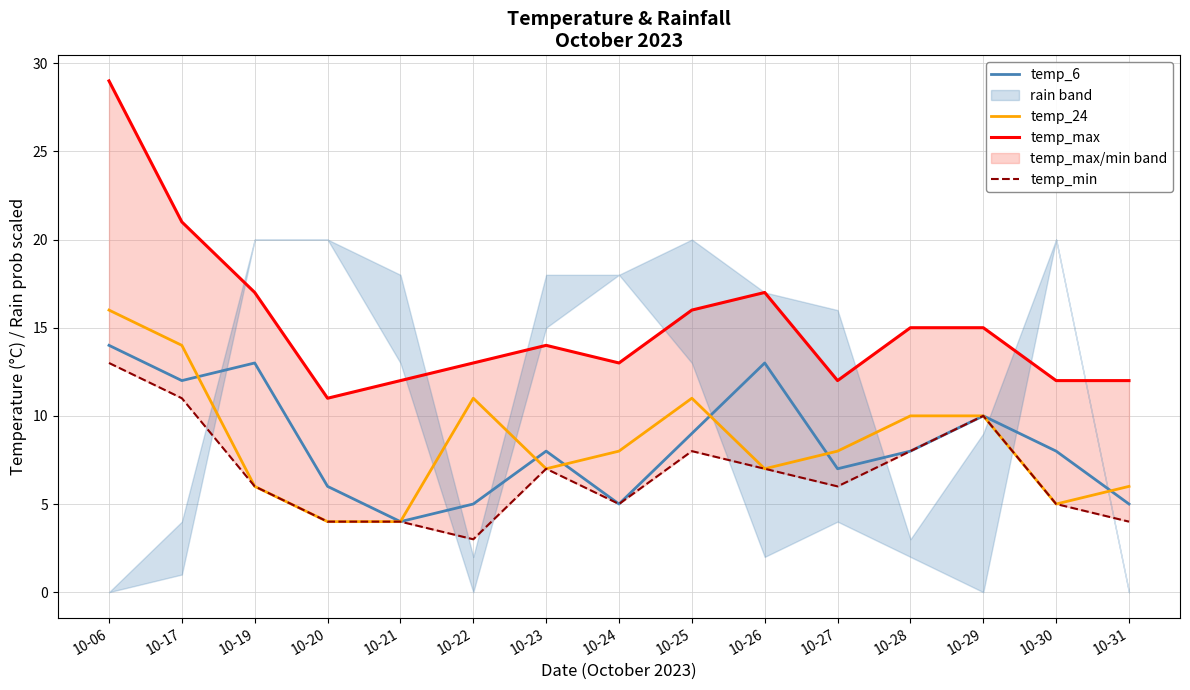

In temp_max, how many points are higher than both neighbors (excluding endpoints)?

2